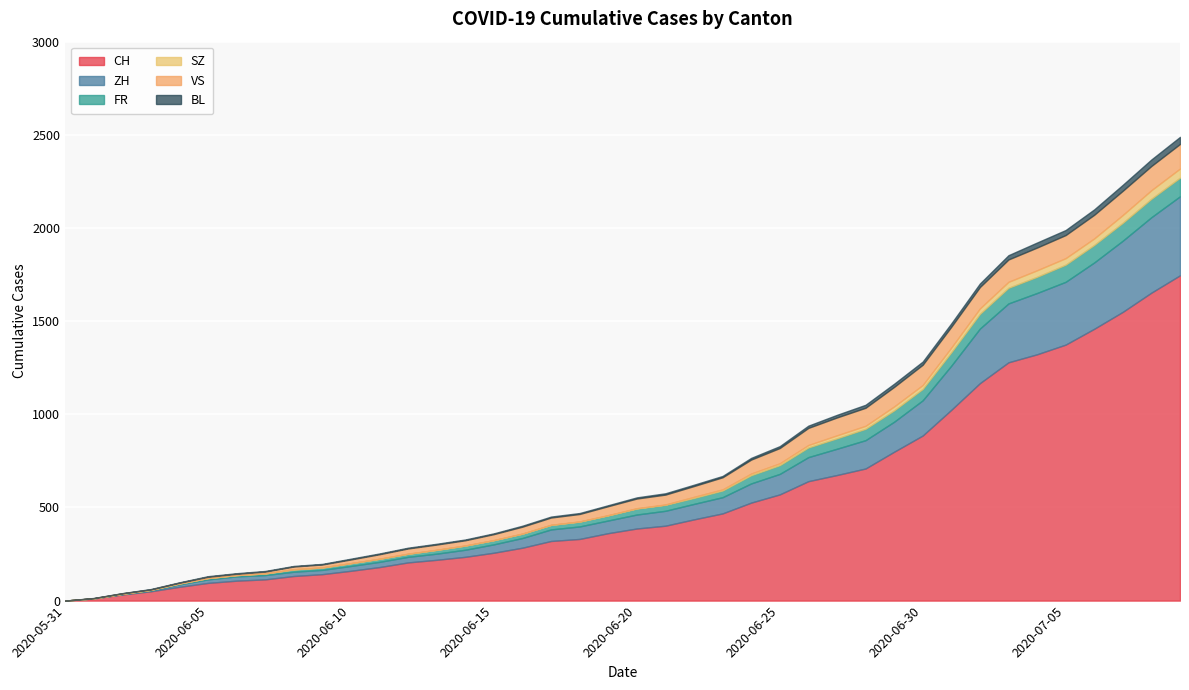

What is the sum of the BL values at 2020-06-04 and 2020-06-06?

5